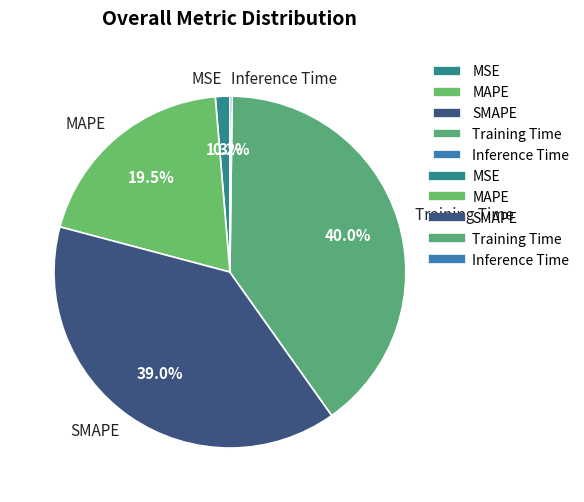

What portion of the pie excludes MAPE?

80.5%